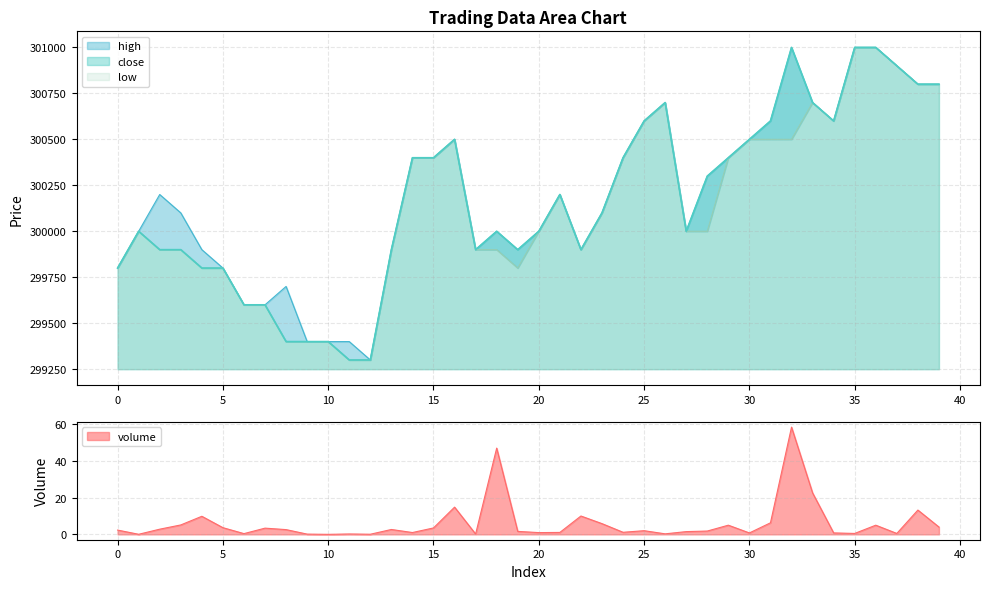

Reading left to right, extract all data points from this chart.

volume: 0=2.3	1=0.0	2=2.8	3=5.1	4=9.9	5=3.7	6=0.4	7=3.4	8=2.6	9=0.1	10=0.0	11=0.2	12=0.1	13=2.7	14=1.0	15=3.5	16=14.8	17=0.2	18=47.0	19=1.6	20=1.0	21=1.1	22=10.0	23=5.8	24=1.1	25=2.0	26=0.3	27=1.5	28=1.8	29=5.0	30=0.8	31=6.3	32=58.4	33=22.6	34=0.8	35=0.5	36=5.0	37=0.5	38=13.2	39=4.0
close: 0=299800.0	1=300000.0	2=299900.0	3=299900.0	4=299800.0	5=299800.0	6=299600.0	7=299600.0	8=299400.0	9=299400.0	10=299400.0	11=299300.0	12=299300.0	13=299900.0	14=300400.0	15=300400.0	16=300500.0	17=299900.0	18=300000.0	19=299900.0	20=300000.0	21=300200.0	22=299900.0	23=300100.0	24=300400.0	25=300600.0	26=300700.0	27=300000.0	28=300300.0	29=300400.0	30=300500.0	31=300600.0	32=301000.0	33=300700.0	34=300600.0	35=301000.0	36=301000.0	37=300900.0	38=300800.0	39=300800.0
high: 0=299800.0	1=300000.0	2=300200.0	3=300100.0	4=299900.0	5=299800.0	6=299600.0	7=299600.0	8=299700.0	9=299400.0	10=299400.0	11=299400.0	12=299300.0	13=299900.0	14=300400.0	15=300400.0	16=300500.0	17=299900.0	18=300000.0	19=299900.0	20=300000.0	21=300200.0	22=299900.0	23=300100.0	24=300400.0	25=300600.0	26=300700.0	27=300000.0	28=300300.0	29=300400.0	30=300500.0	31=300600.0	32=301000.0	33=300700.0	34=300600.0	35=301000.0	36=301000.0	37=300900.0	38=300800.0	39=300800.0
low: 0=299800.0	1=300000.0	2=299900.0	3=299900.0	4=299800.0	5=299800.0	6=299600.0	7=299600.0	8=299400.0	9=299400.0	10=299400.0	11=299300.0	12=299300.0	13=299900.0	14=300400.0	15=300400.0	16=300500.0	17=299900.0	18=299900.0	19=299800.0	20=300000.0	21=300200.0	22=299900.0	23=300100.0	24=300400.0	25=300600.0	26=300700.0	27=300000.0	28=300000.0	29=300400.0	30=300500.0	31=300500.0	32=300500.0	33=300700.0	34=300600.0	35=301000.0	36=301000.0	37=300900.0	38=300800.0	39=300800.0